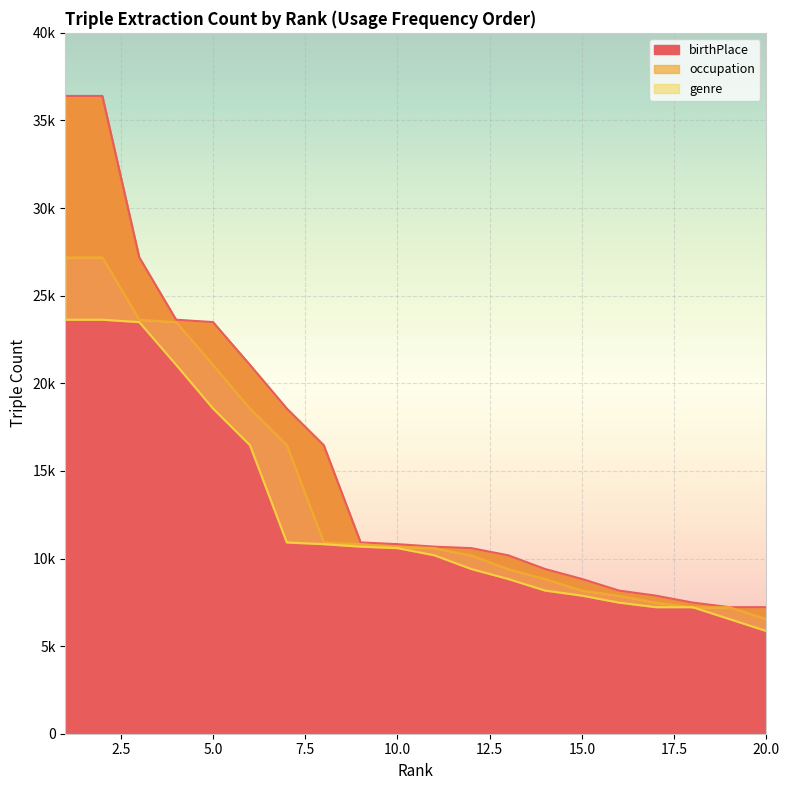

Which category has the lowest value in the occupation series?

20